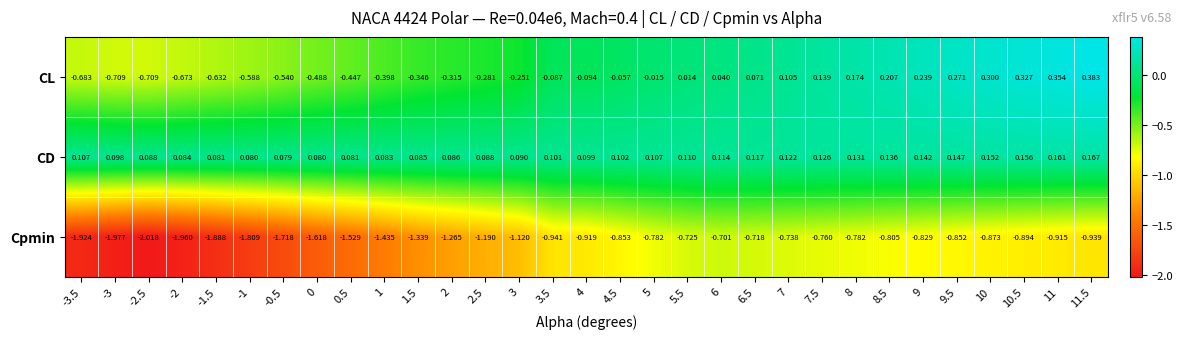

Is the value of Cpmin at 3 greater than the value of CD at 3?

No